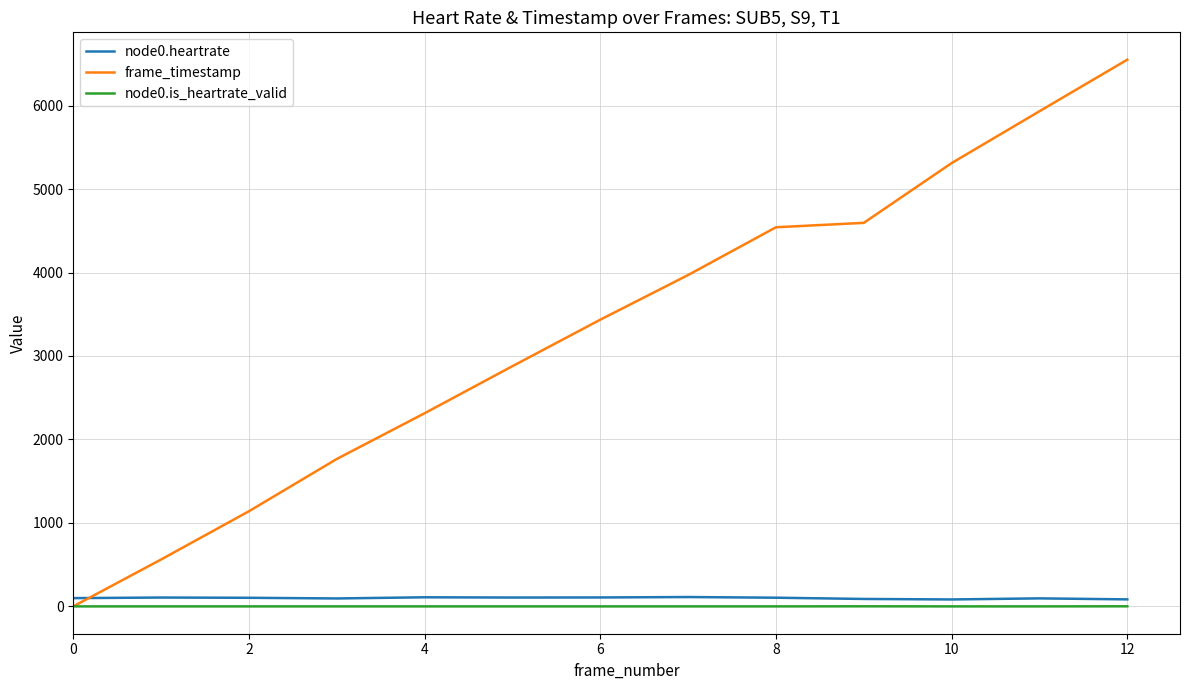

Which series has the widest spread of values?

frame_timestamp